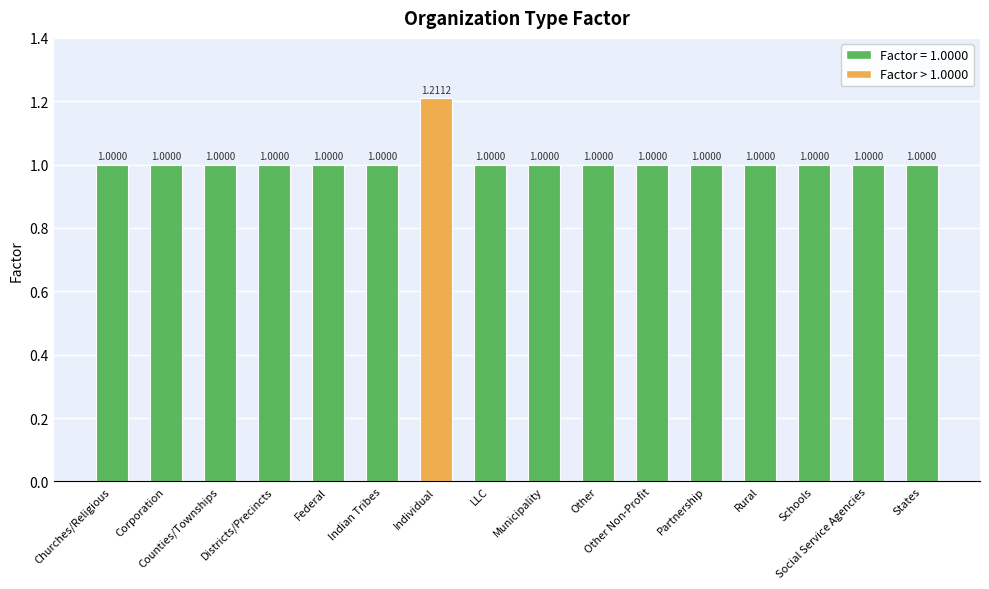

How many series are shown in this chart?

1